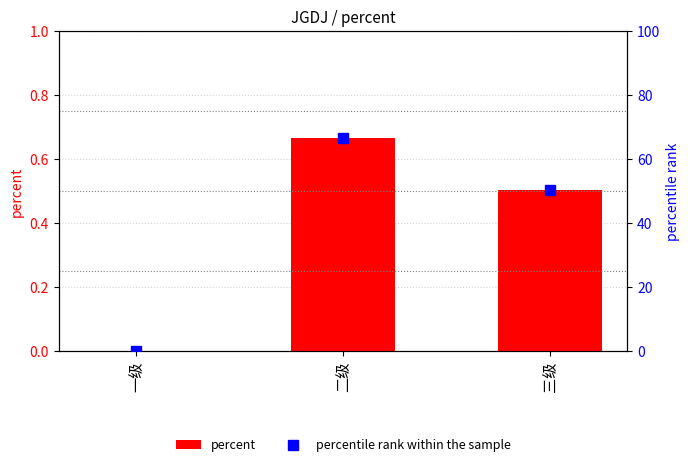

What is the difference between the maximum and minimum values in the percent series?

0.7